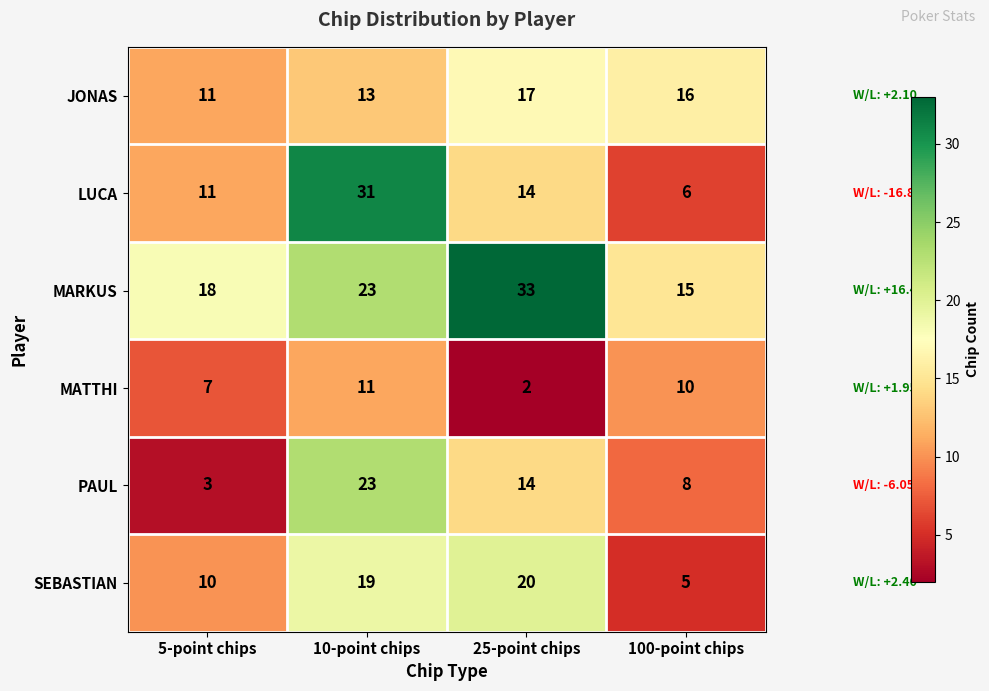

Reading right to left, extract all data points from this chart.

JONAS: 100-point chips=16	25-point chips=17	10-point chips=13	5-point chips=11
LUCA: 100-point chips=6	25-point chips=14	10-point chips=31	5-point chips=11
MARKUS: 100-point chips=15	25-point chips=33	10-point chips=23	5-point chips=18
MATTHI: 100-point chips=10	25-point chips=2	10-point chips=11	5-point chips=7
PAUL: 100-point chips=8	25-point chips=14	10-point chips=23	5-point chips=3
SEBASTIAN: 100-point chips=5	25-point chips=20	10-point chips=19	5-point chips=10